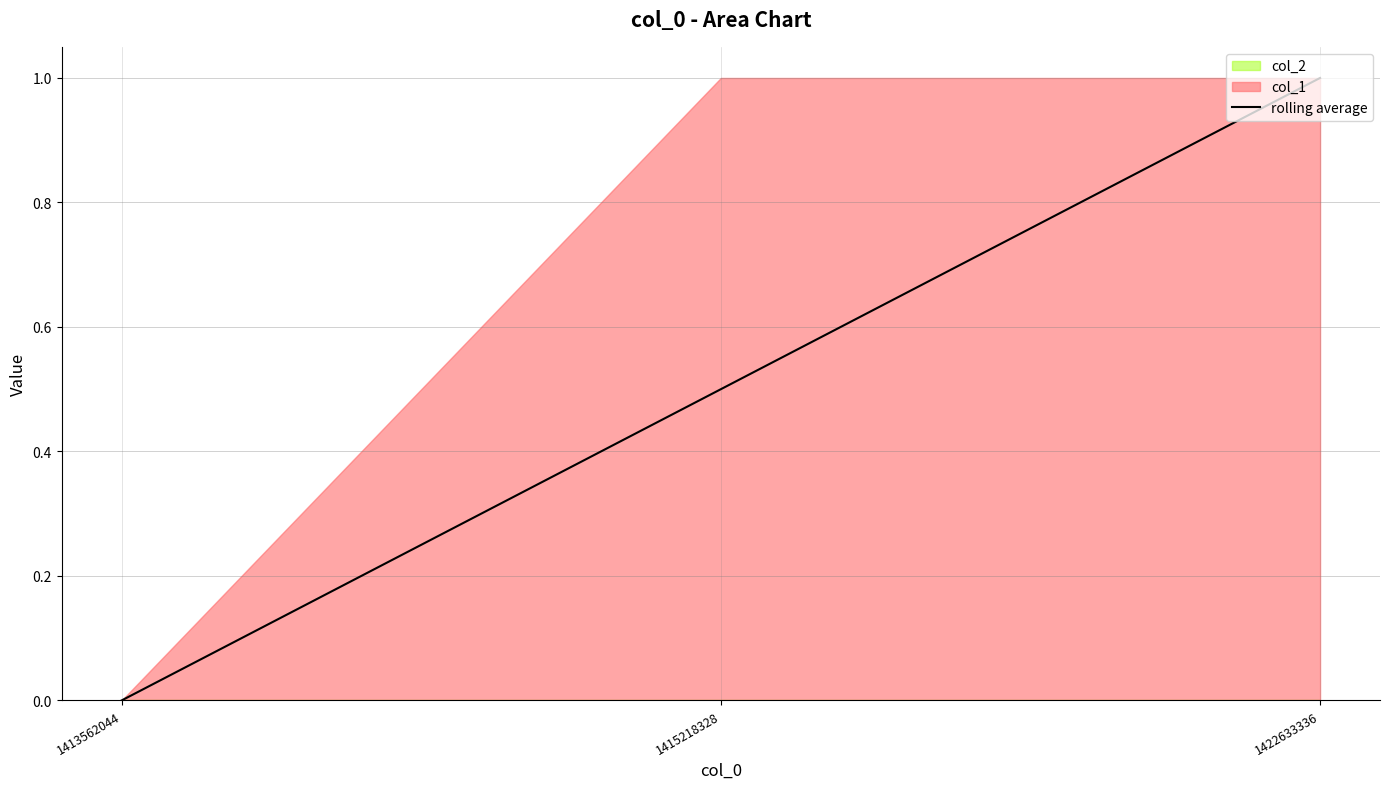

List the labels in order of value, smallest first.

1413562044, 1415218328, 1422633336